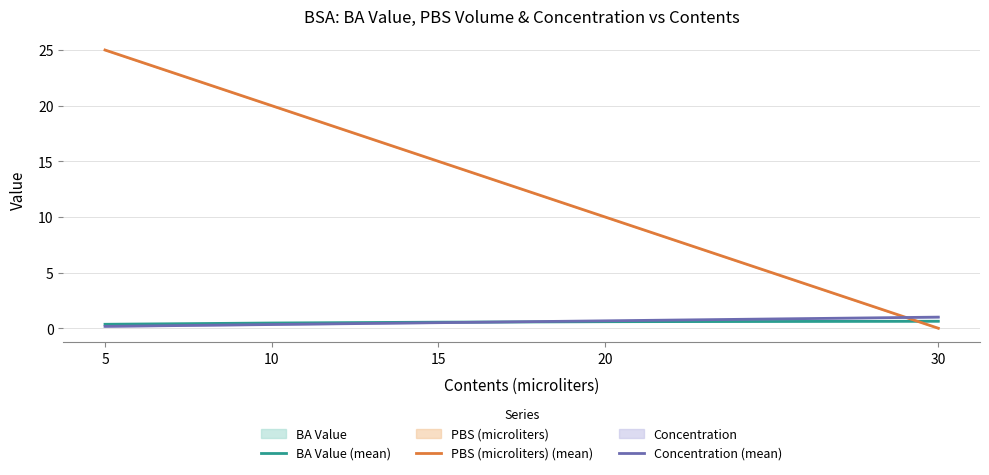

Reading left to right, transcribe all the data shown in this chart.

BA Value (mean): 0.4	0.5	0.5	0.6	0.6
PBS (microliters) (mean): 25.0	20.0	15.0	10.0	0.0
Concentration (mean): 0.2	0.3	0.5	0.7	1.0